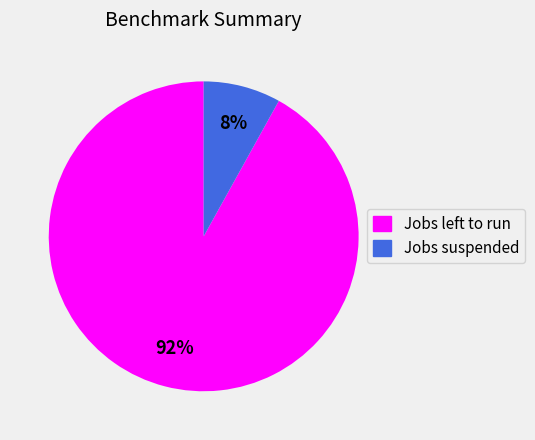

Which category accounts for the majority?

Jobs left to run